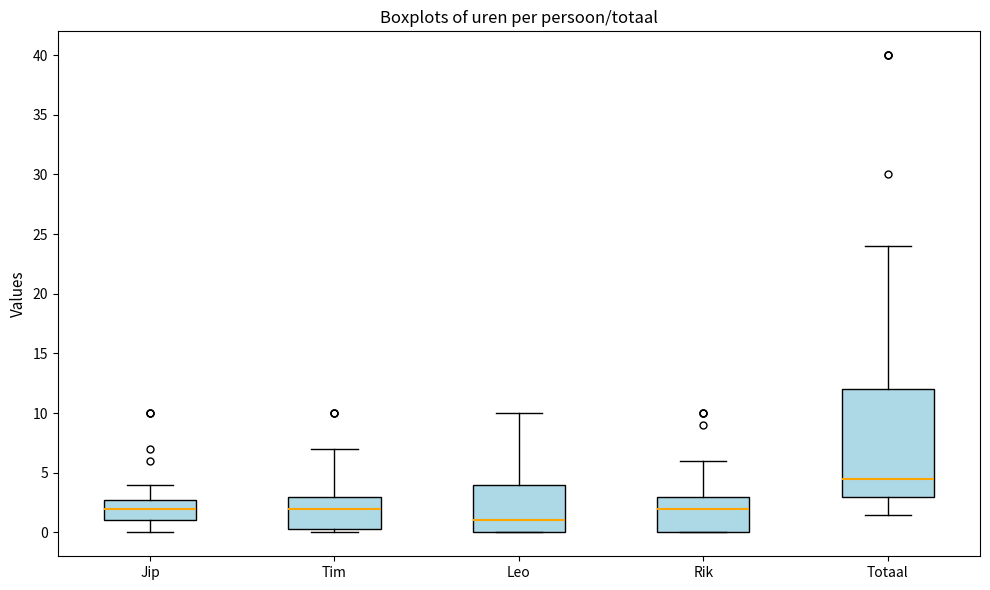

Reading left to right, read every box against the y-axis: the position of its median line, the range the box covers, and the ends of its whiskers. The values are not printed on the chart, so give them approximately, as read against the axis.

Jip: median 2.0, box 1.0 to 3.0, whiskers 0.0 to 4.0
Tim: median 2.0, box 0.5 to 3.0, whiskers 0.0 to 7.0
Leo: median 1.0, box 0.0 to 4.0, whiskers 0.0 to 10.0
Rik: median 2.0, box 0.0 to 3.0, whiskers 0.0 to 6.0
Totaal: median 4.5, box 3.0 to 12.0, whiskers 1.5 to 24.0